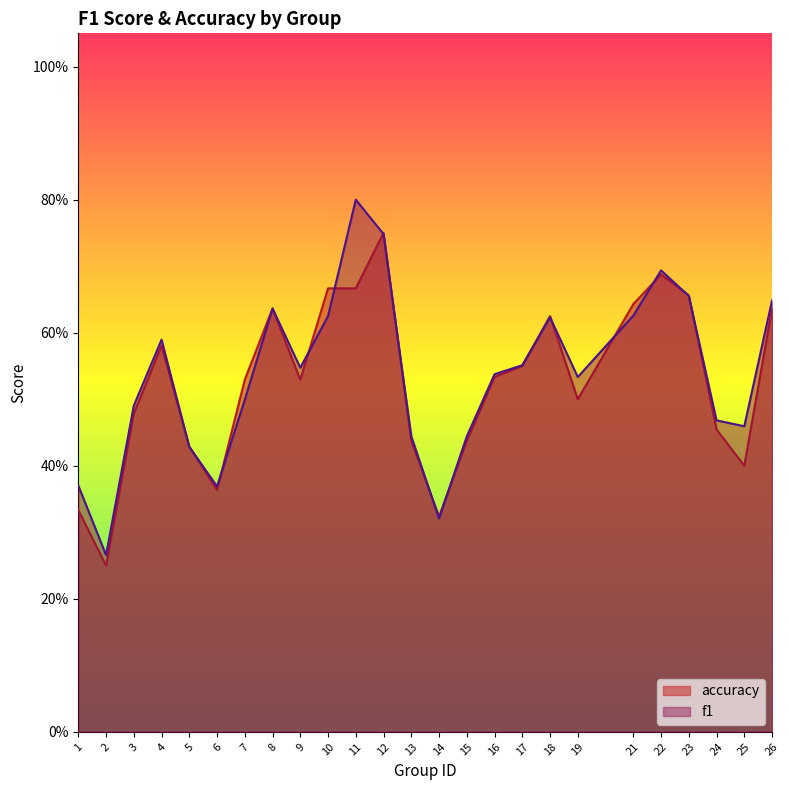

Which has a higher value, 10 or 12?

12